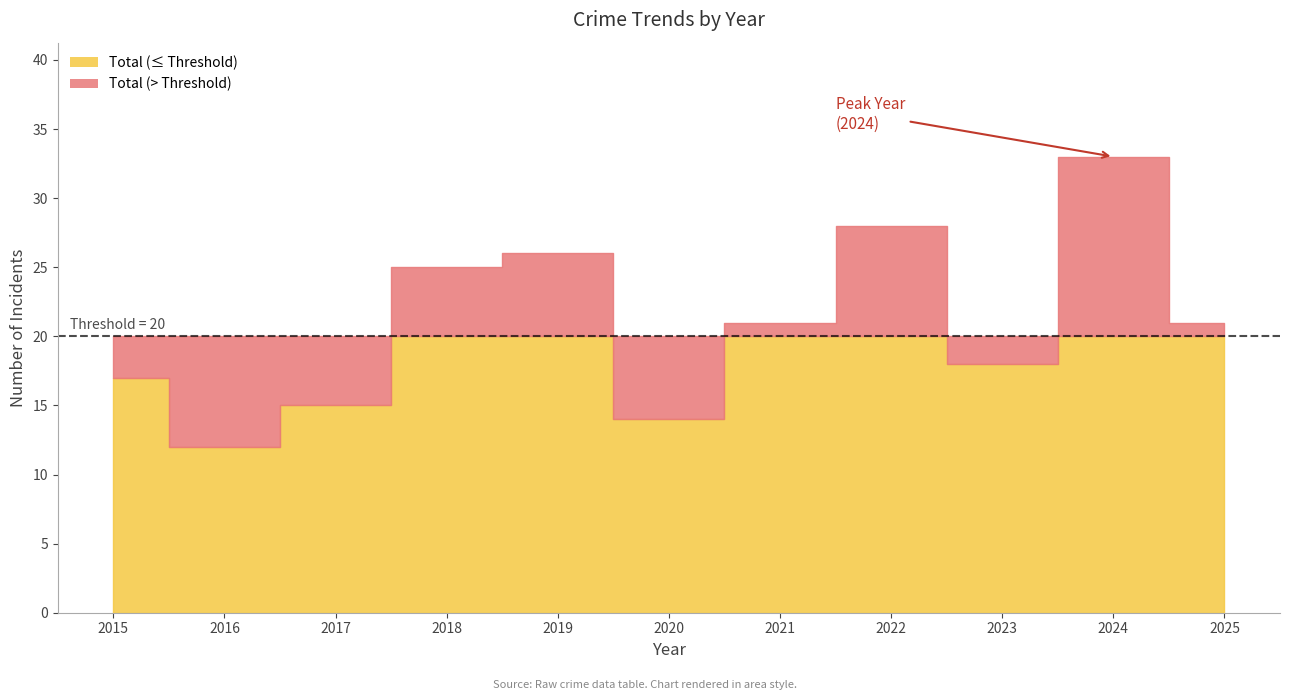

Which series has the largest total across all categories?

Total